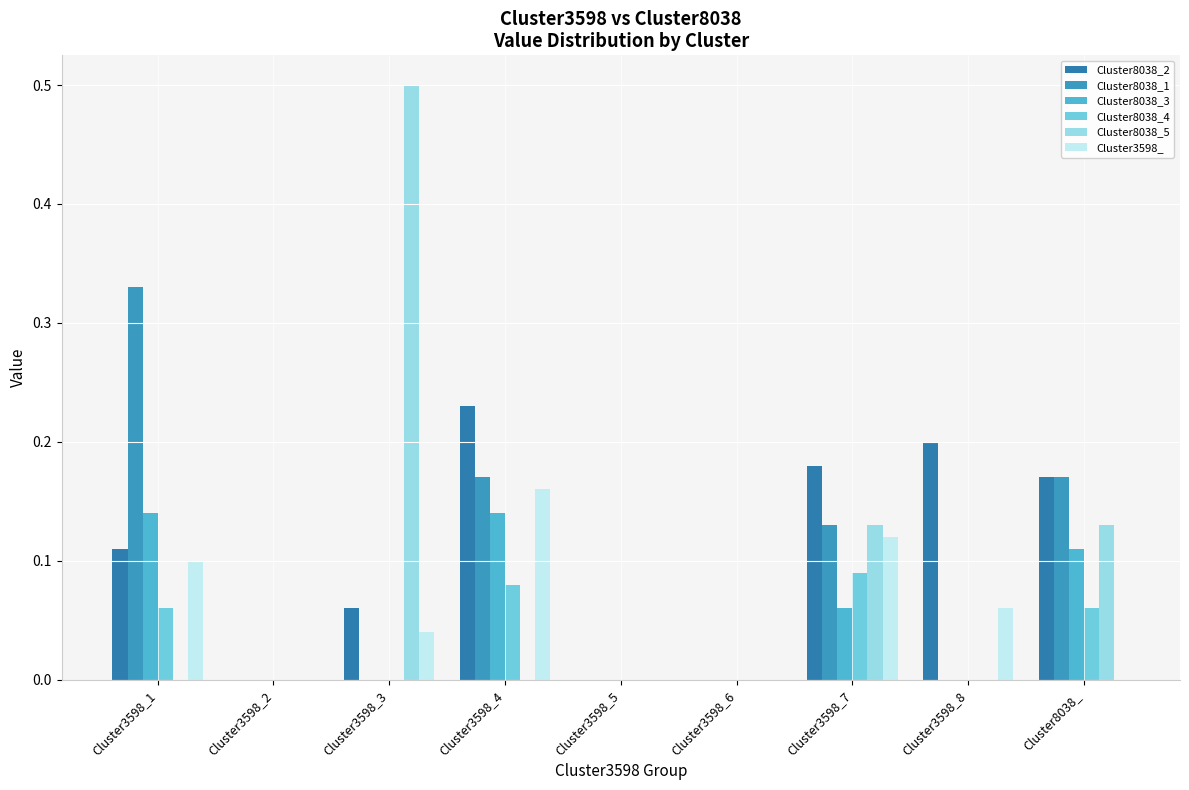

List the series in order of their peak value, highest first.

Cluster8038_5, Cluster8038_1, Cluster8038_2, Cluster3598_, Cluster8038_3, Cluster8038_4